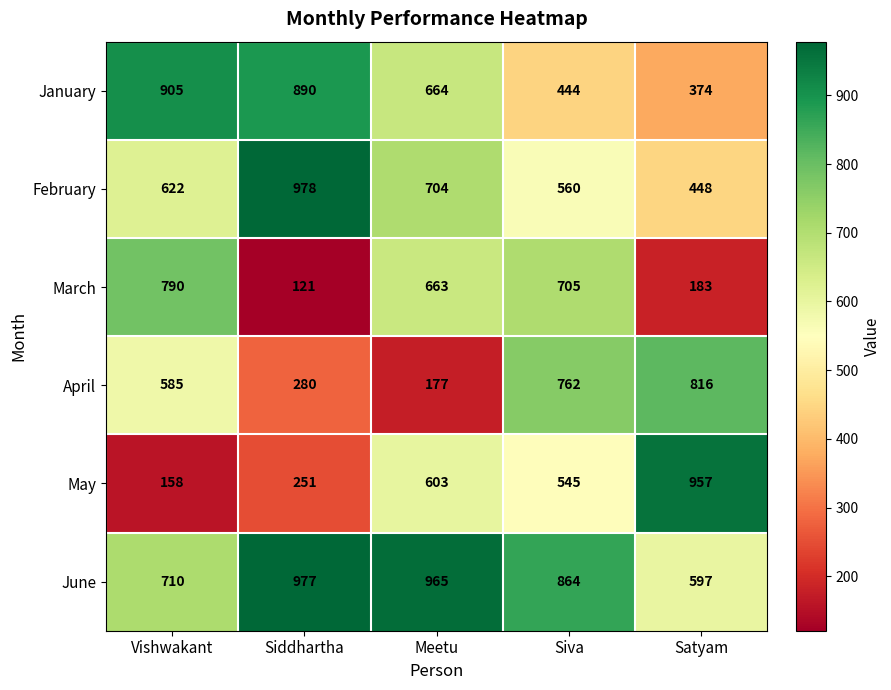

What is the difference between the maximum and second lowest values in the January series?

461